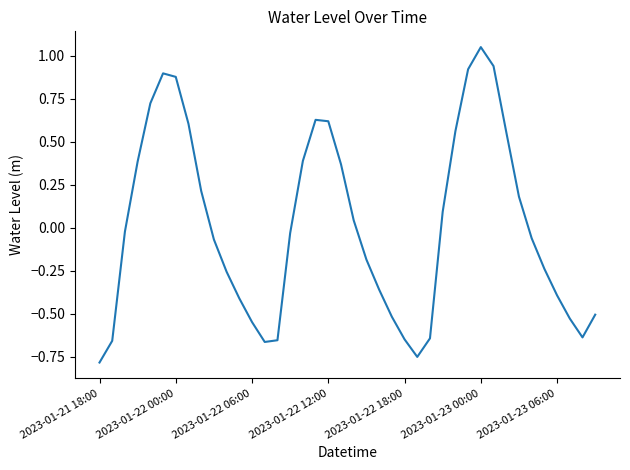

Is it true that the value at 2023-01-22 18:00 is -0.3?

False